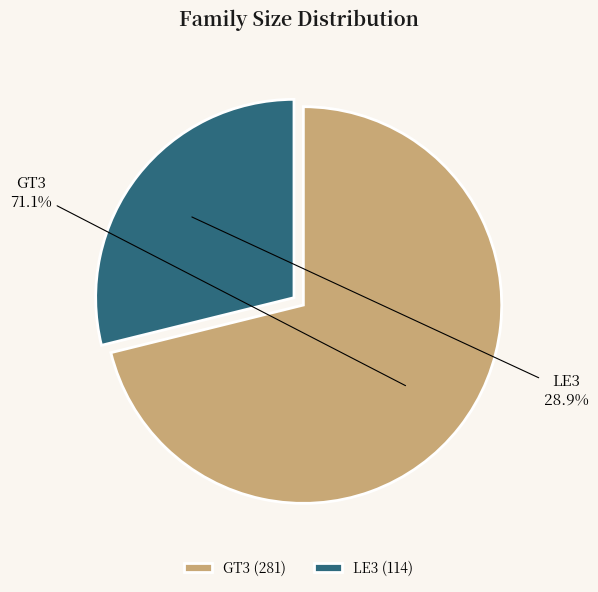

The GT3 slice represents 71% of the pie. True or false?

True